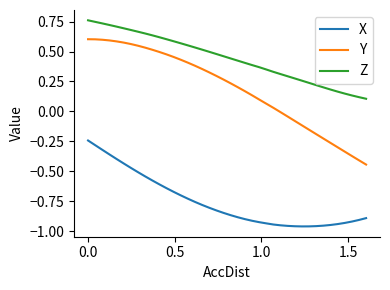

Does the chart display data point markers on the line(s)?

No